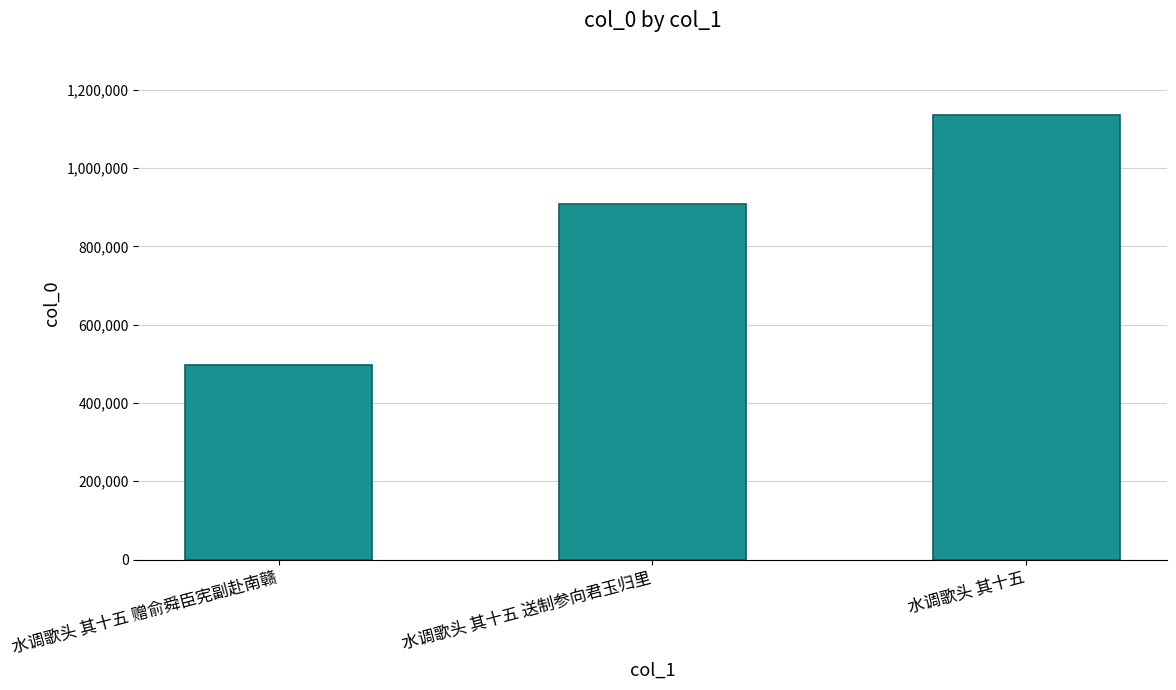

What position from the left is 水调歌头 其十五 送制参向君玉归里?

2